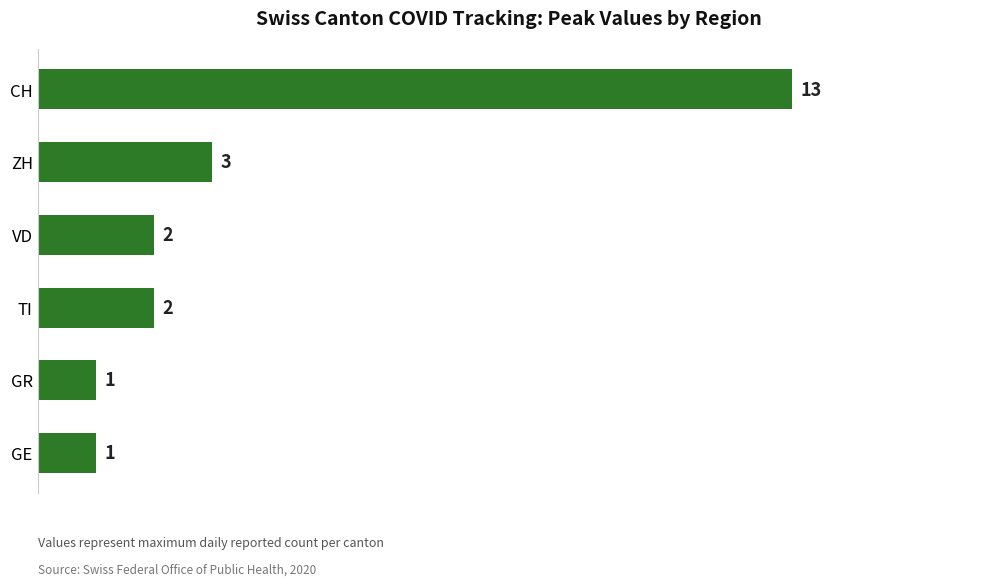

Which has a higher value, ZH or CH?

CH